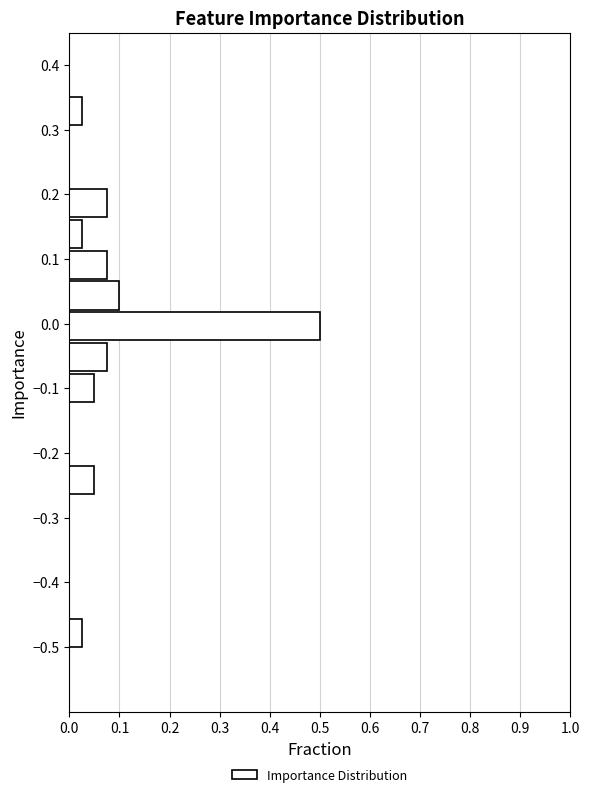

Over which range of the y-axis is the bar longest?

-0.03 to 0.02